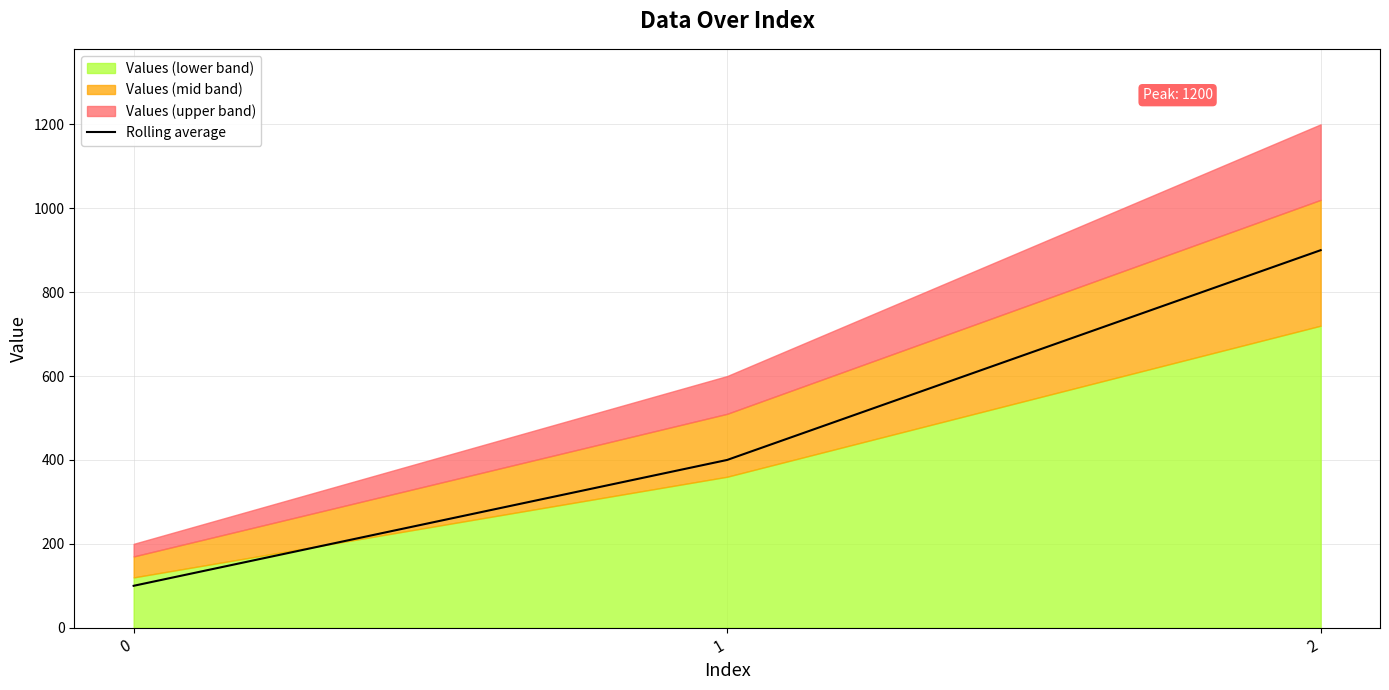

What is the minimum value shown in the chart?

100